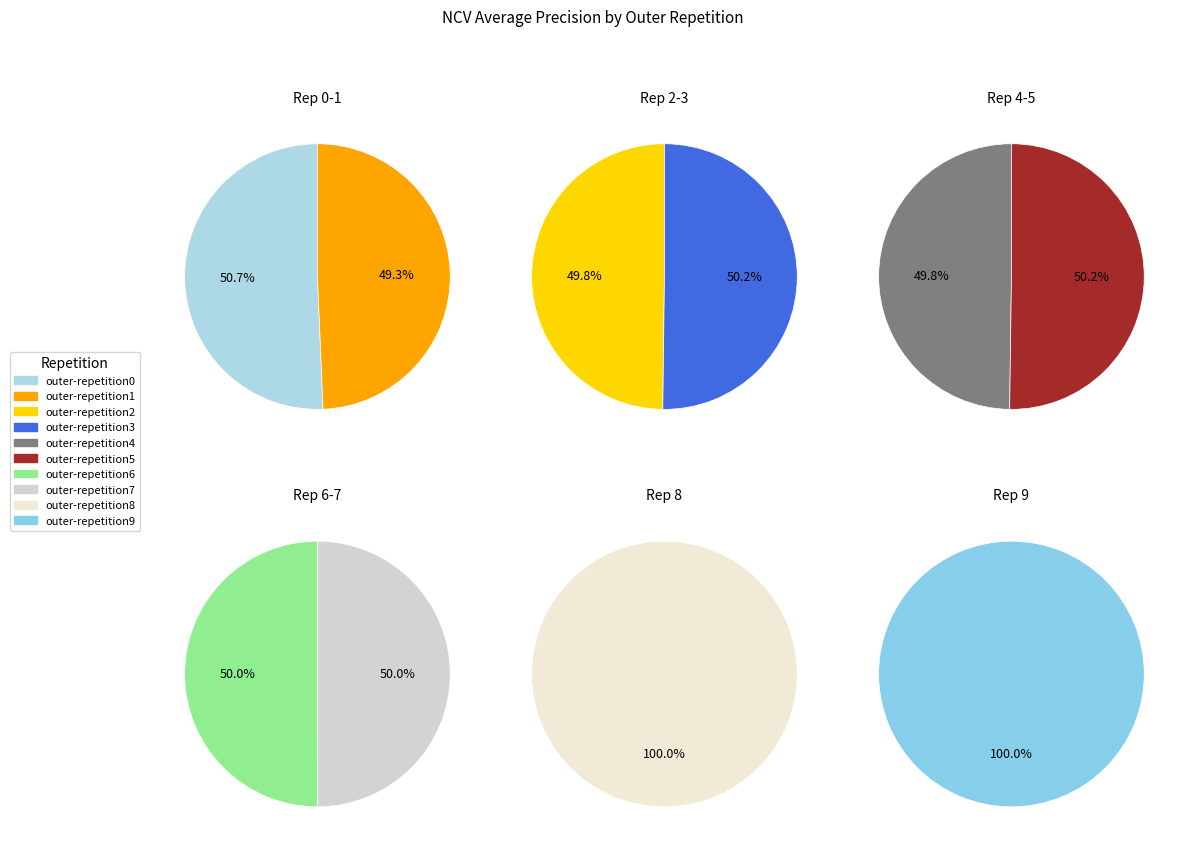

Which slice is the largest?

outer-repetition3